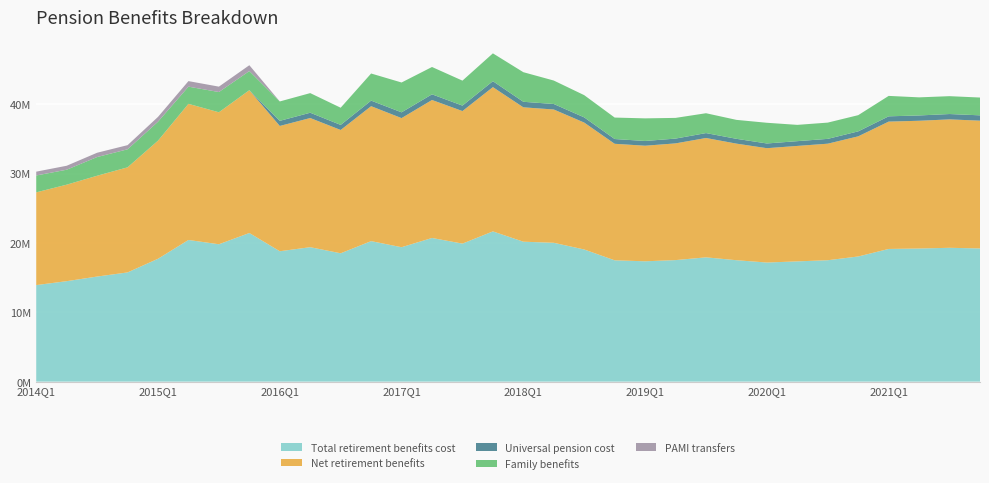

Reading left to right, transcribe all the data shown in this chart.

Total retirement benefits cost: 1=13919743	2=14482790	3=15149966	4=15745971	1=17715091	2=20422747	3=19803747	4=21428421	1=18797782	2=19382727	3=18504303	4=20255771	1=19378703	2=20711369	3=19898364	4=21659293	1=20174391	2=20014710	3=19050995	4=17490439	1=17349305	2=17521551	3=17918478	4=17504893	1=17169624	2=17337387	3=17502745	4=18044052	1=19128335	2=19191564	3=19293888	4=19200926
Net retirement benefits: 1=13367098	2=13911325	3=14531608	4=15148486	1=17023152	2=19622771	3=19026261	4=20585938	1=18060319	2=18620396	3=17774023	4=19454045	1=18611555	2=19889628	3=19108228	4=20796911	1=19371113	2=19217190	3=18292973	4=16796377	1=16659961	2=16824380	3=17203977	4=16805805	1=16483159	2=16642592	3=16799945	4=17317779	1=18356340	2=18415891	3=18511985	4=18421134
Universal pension cost: 1=0	2=0	3=0	4=0	1=0	2=0	3=0	4=0	1=737463	2=762331	3=730280	4=800602	1=832988	2=818580	3=785544	4=856510	1=797290	2=790987	3=750970	4=686850	1=683472	2=691213	3=708813	4=693266	1=680085	2=687608	3=694779	4=717398	1=761858	2=764720	3=770587	4=767847
Family benefits: 1=2431521	2=2156056	3=2697106	4=2598761	1=2735455	2=2478246	3=2919137	4=2757063	1=2795659	2=2828184	3=2477813	4=3910348	1=4299591	2=3939405	3=3599615	4=4012507	1=4266229	2=3381172	3=3202211	4=3094461	1=3259887	2=2983997	3=2862135	4=2730880	1=2984107	2=2347780	3=2344084	4=2335445	1=2945320	2=2609272	3=2575871	4=2565121
PAMI transfers: 1=552645	2=571465	3=618358	4=597485	1=691939	2=799976	3=777486	4=842483	1=0	2=0	3=0	4=0	1=0	2=0	3=0	4=0	1=0	2=0	3=0	4=0	1=0	2=0	3=0	4=0	1=0	2=0	3=0	4=0	1=0	2=0	3=0	4=0